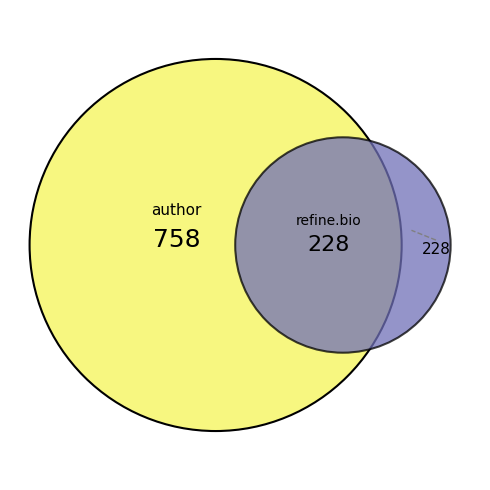

Is it true that i12 is 19% of the pie?

False